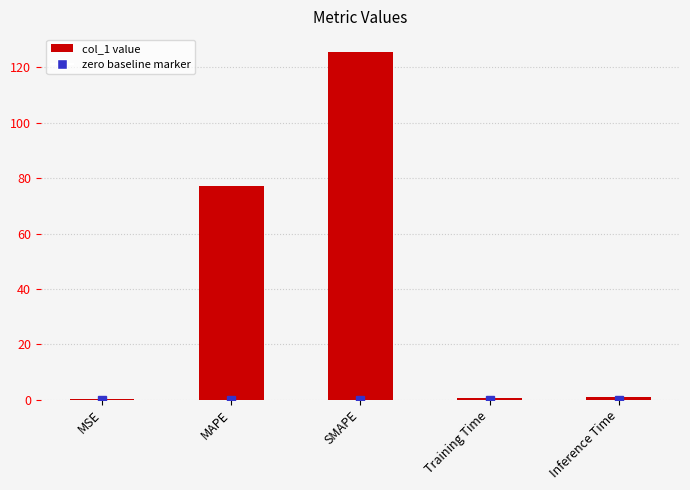

The chart shows a value of 125.8 at SMAPE. True or false?

True